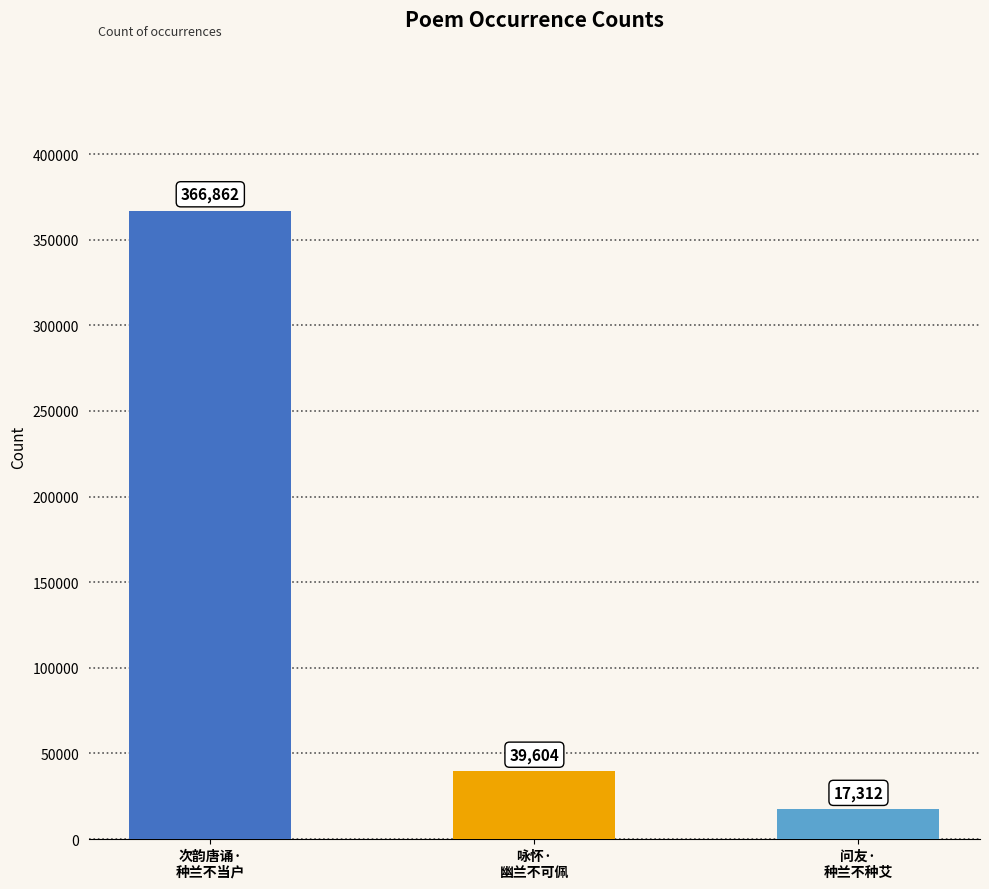

What is the smallest value displayed?

17312